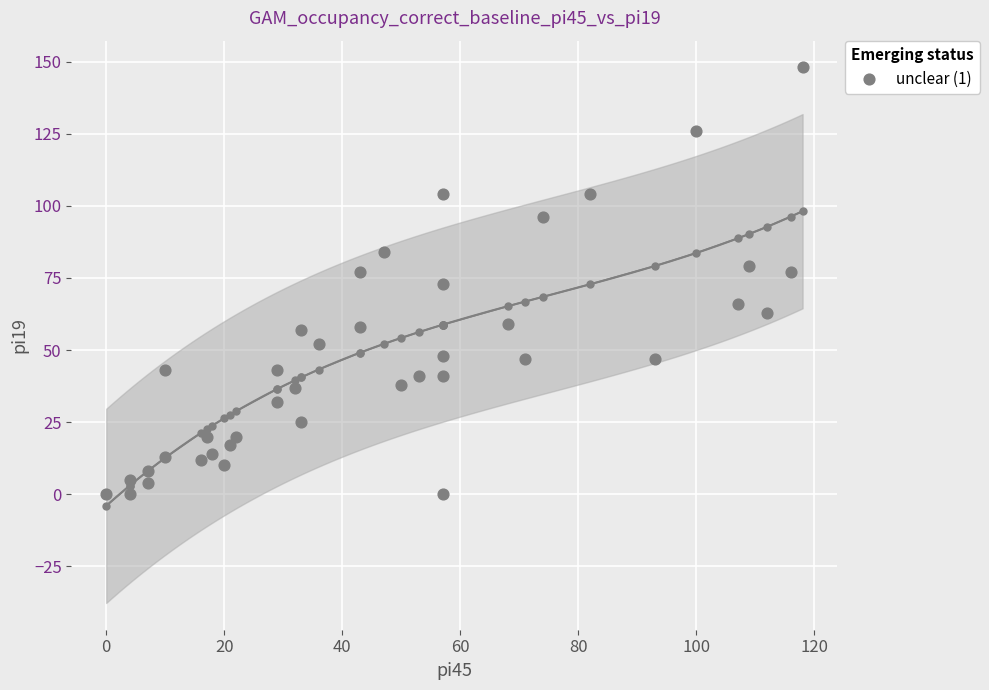

What is the range of Y values (max minus min)?

148